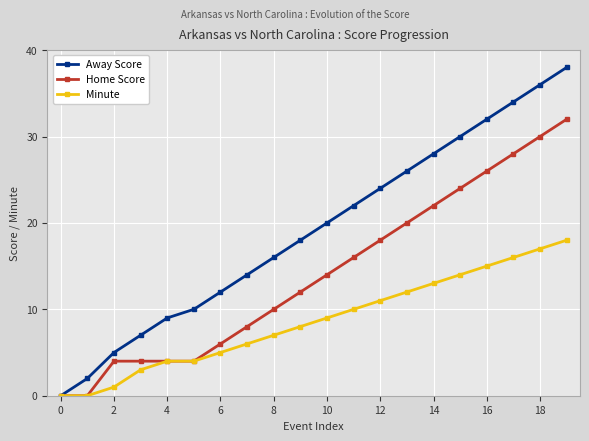

What is the difference between the maximum and minimum values in the Away Score series?

38